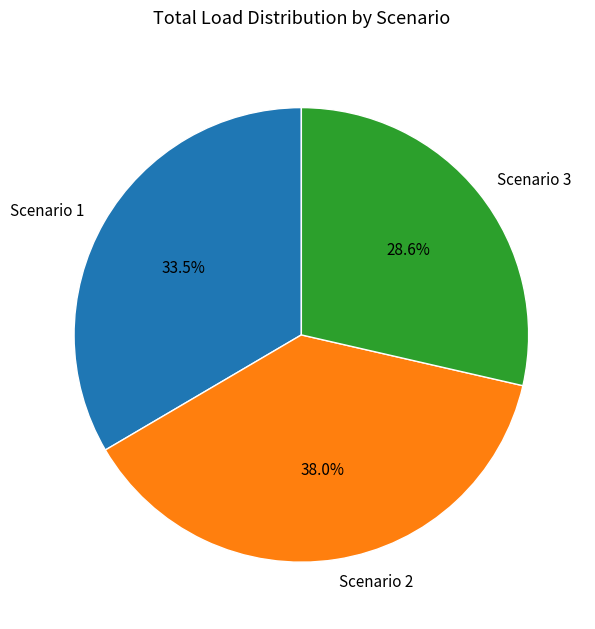

What is the largest slice in the pie chart?

Scenario 2